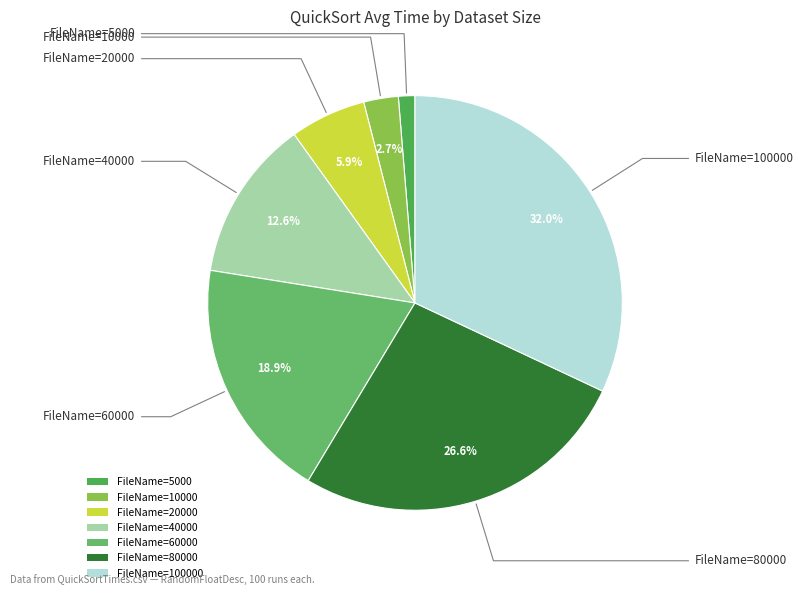

Which category has the biggest portion of the pie?

100000